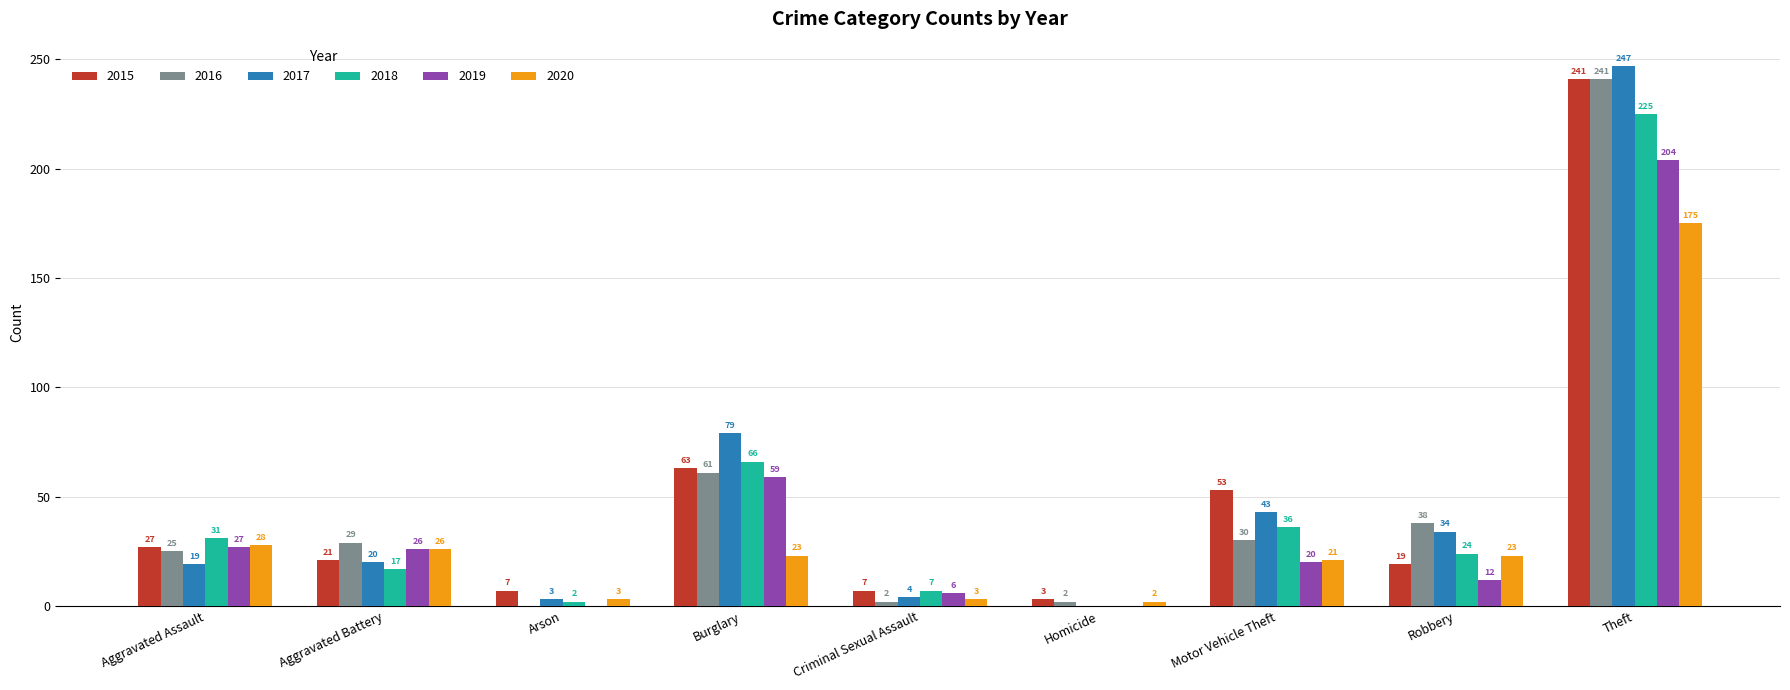

Which series changed the most between Criminal Sexual Assault and Motor Vehicle Theft?

2015